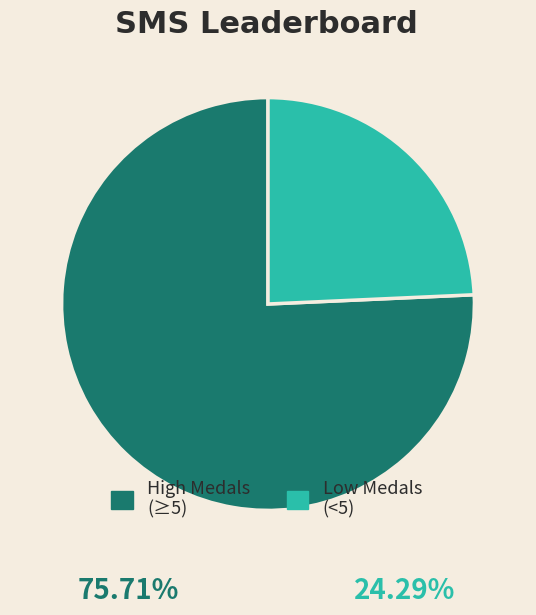

Which slice is the smallest?

Low Medals (<5)